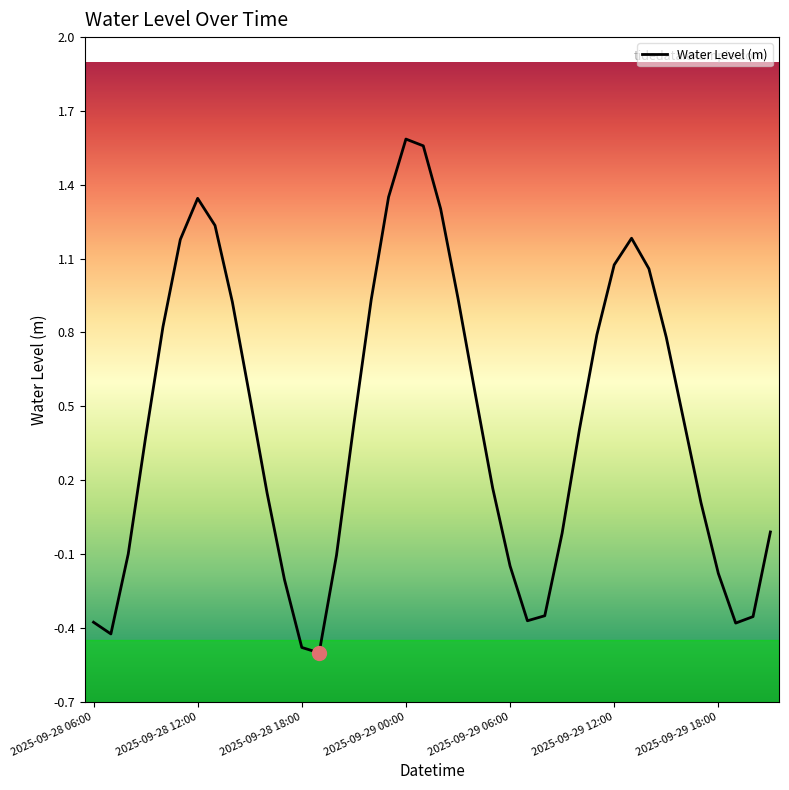

What is the minimum value shown in the chart?

-0.5